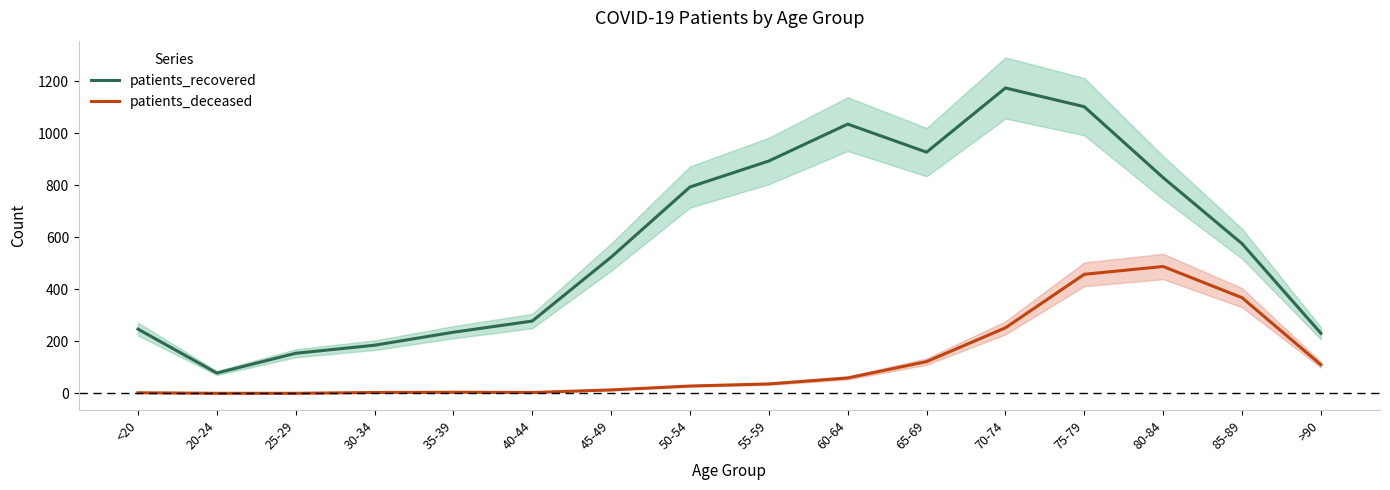

Which series has the largest total across all categories?

patients_recovered